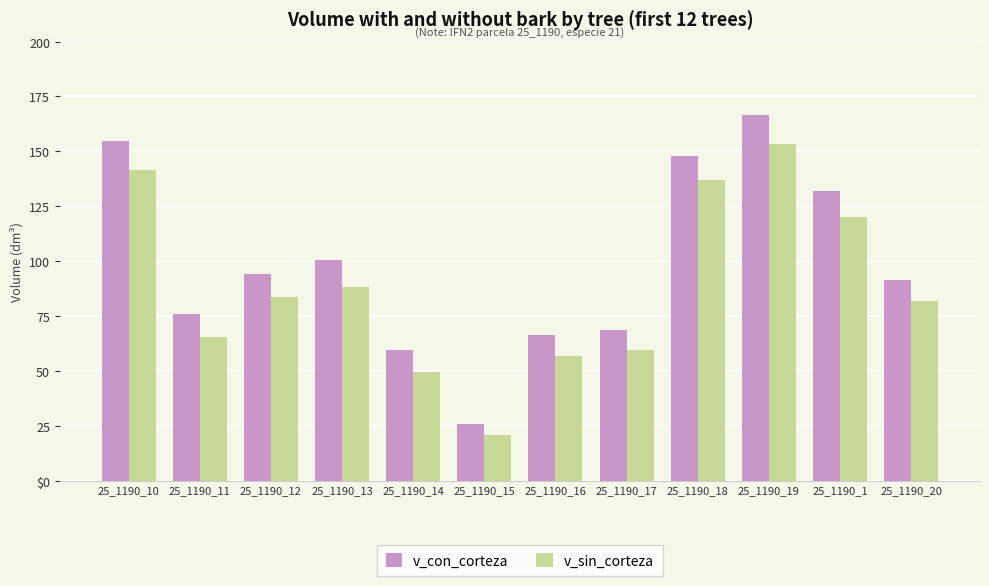

Where is v_con_corteza nearest to the value 96?

25_1190_12